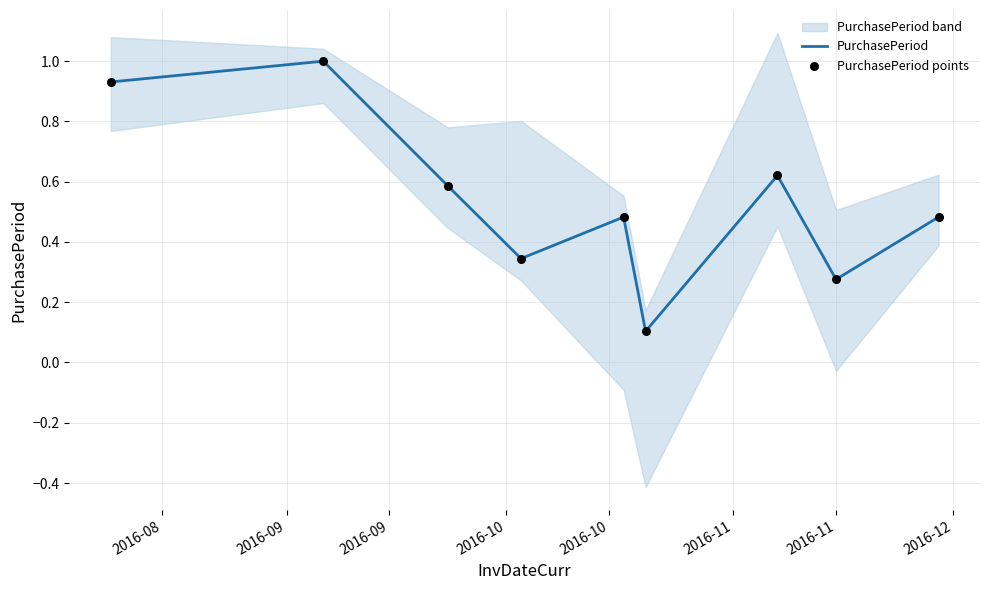

At which category is the sum across all series the highest?

2016-09